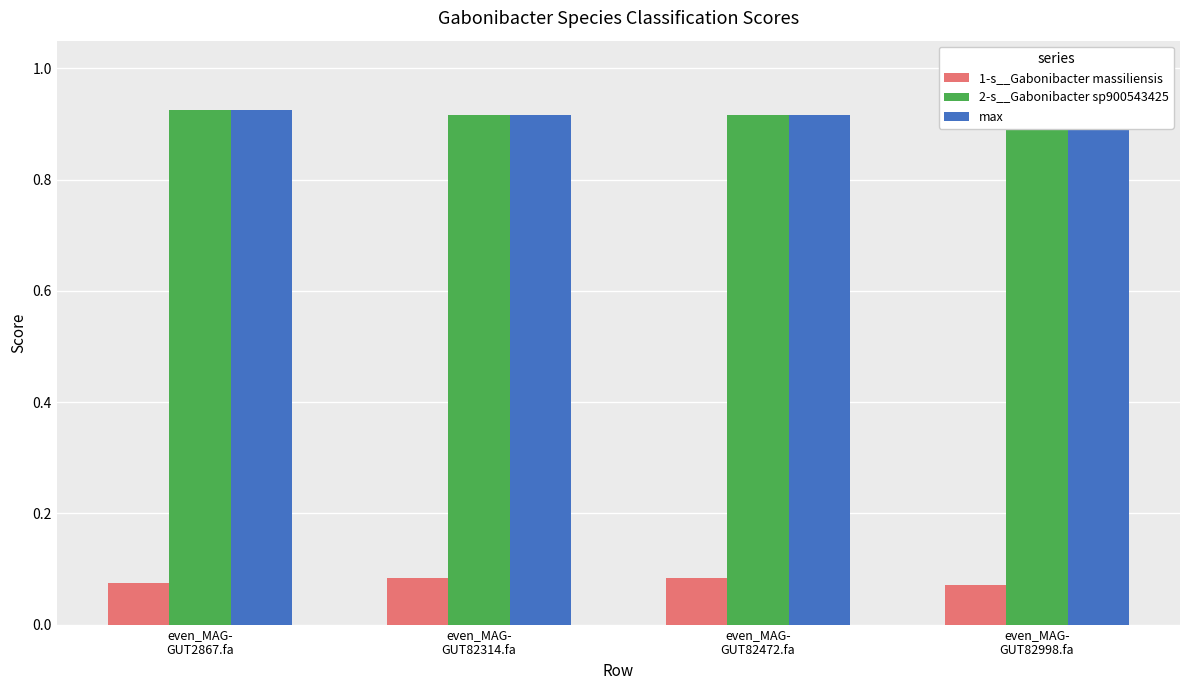

At how many categories does at least one series exceed 0?

4